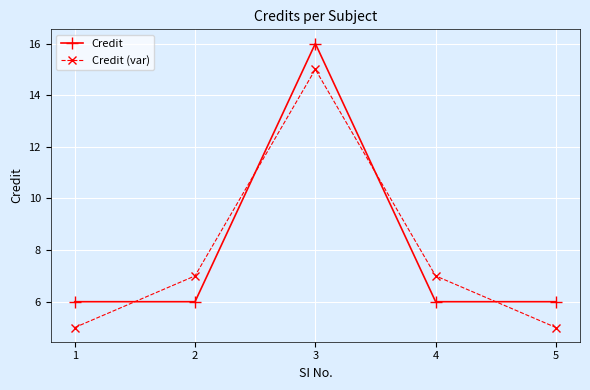

Where is the first local maximum for Credit (var)?

3